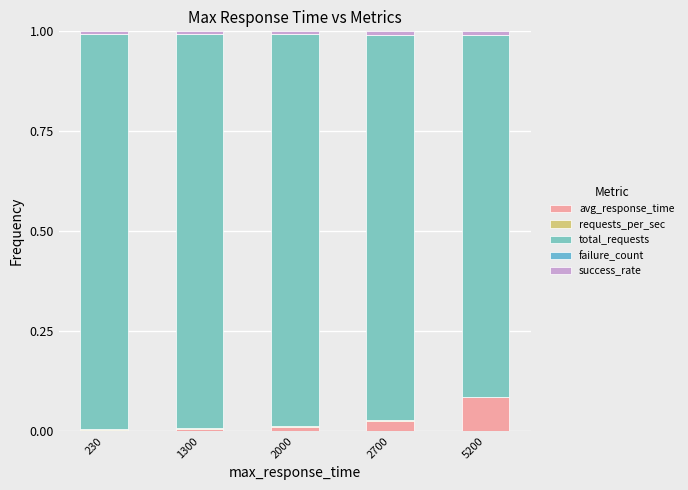

Count the number of data series in this chart.

4